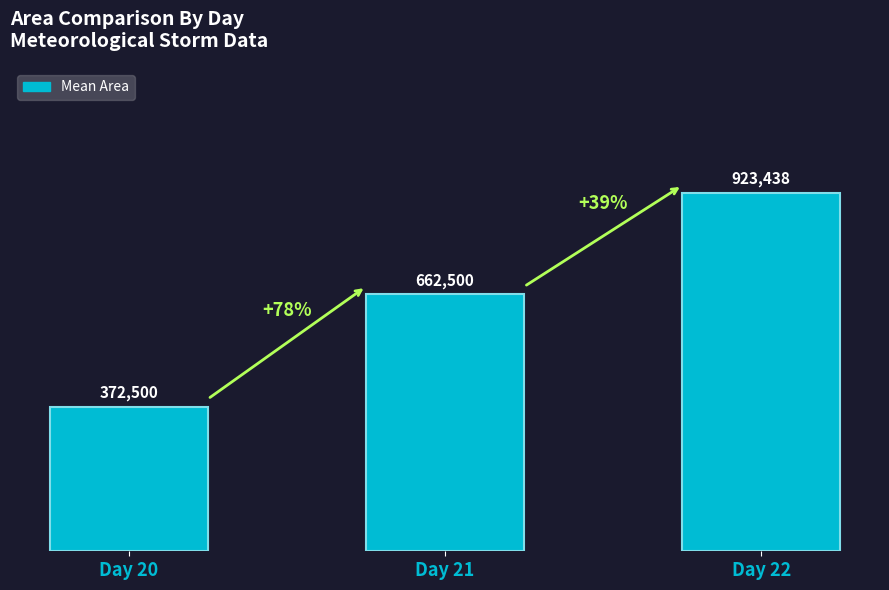

What is the ratio of the value at Day 22 to the value at Day 21?

1.4